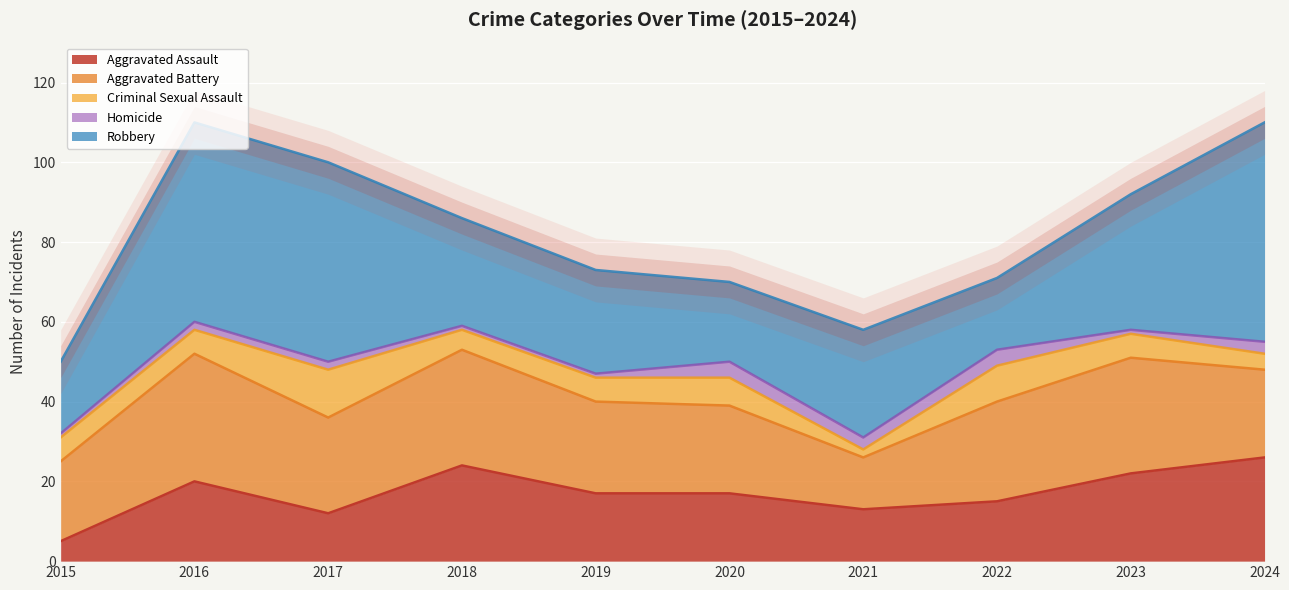

Which category has the lowest value in the Criminal Sexual Assault series?

2021